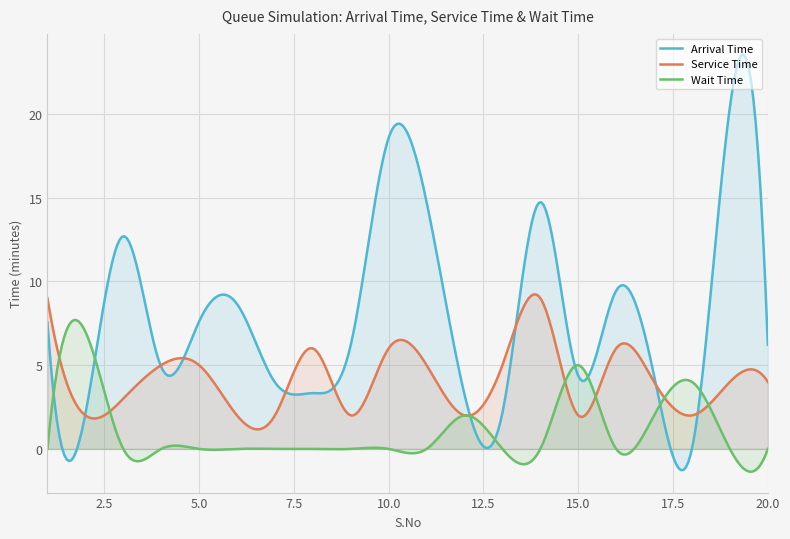

Reading left to right, list all the values displayed in this chart.

Arrival Time: 1=7.6	2=2.1	3=12.7	4=4.9	5=7.6	6=8.7	7=4.0	8=3.3	9=6.2	10=18.6	11=14.7	12=3.3	13=2.1	14=14.7	15=4.4	16=9.4	17=4.4	18=0.0	19=20.4	20=6.2
Service Time: 1=9.0	2=2.0	3=3.0	4=5.0	5=5.0	6=2.0	7=2.0	8=6.0	9=2.0	10=6.0	11=5.0	12=2.0	13=5.0	14=9.0	15=2.0	16=6.0	17=4.0	18=2.0	19=4.0	20=4.0
Wait Time: 1=0.0	2=7.0	3=0.0	4=0.0	5=0.0	6=0.0	7=0.0	8=0.0	9=0.0	10=0.0	11=0.0	12=2.0	13=0.0	14=0.0	15=5.0	16=0.0	17=2.0	18=4.0	19=0.0	20=0.0